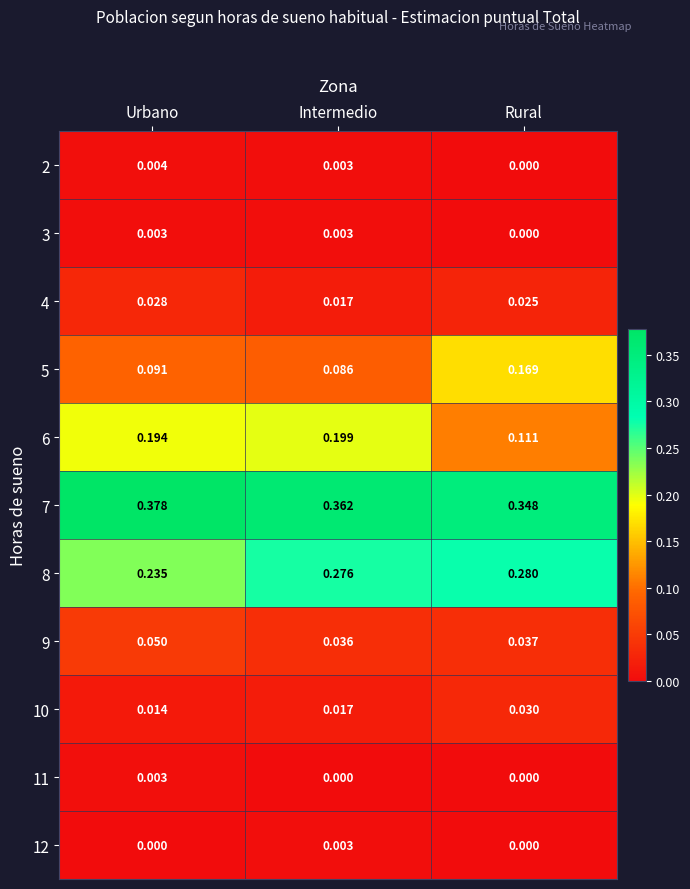

At which category is the sum across all series the highest?

Intermedio